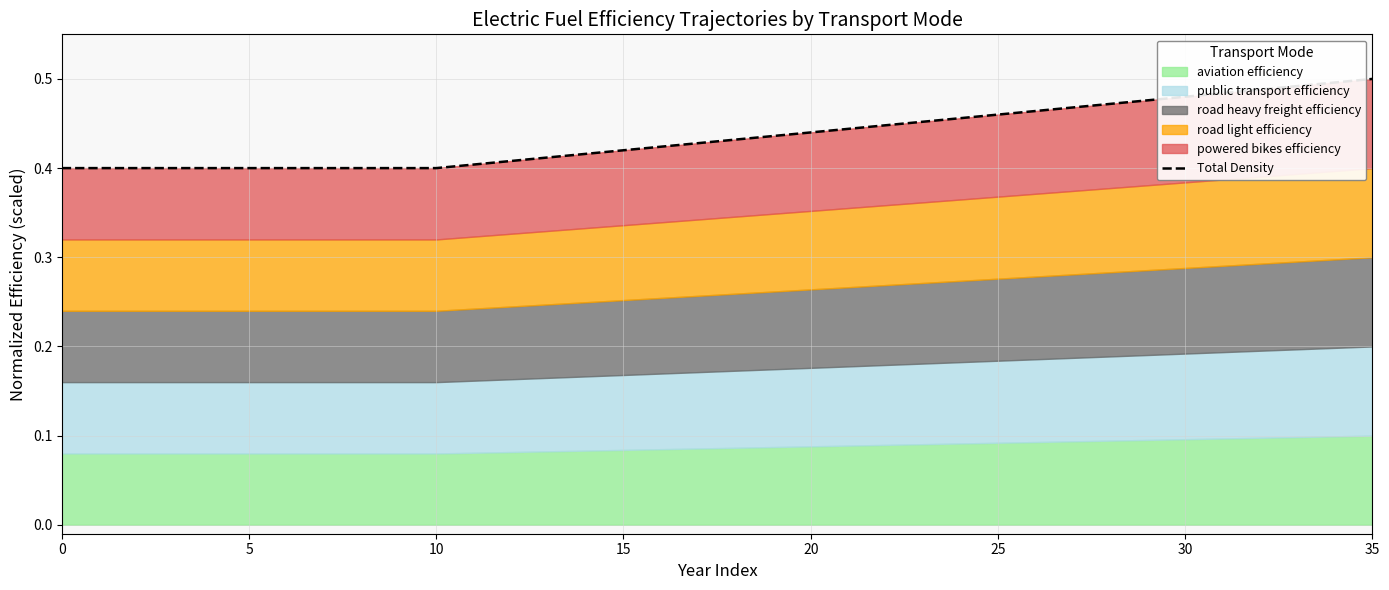

Read the value at 15.

0.4